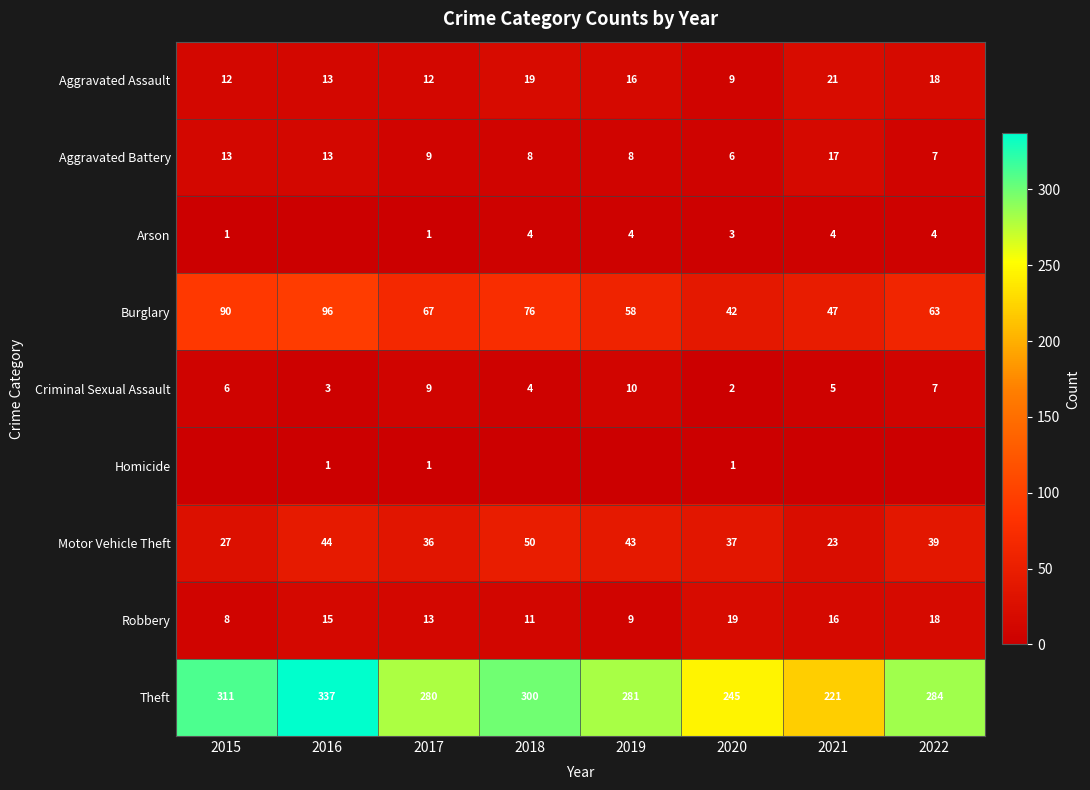

What is the lowest value of the Aggravated Assault series?

9